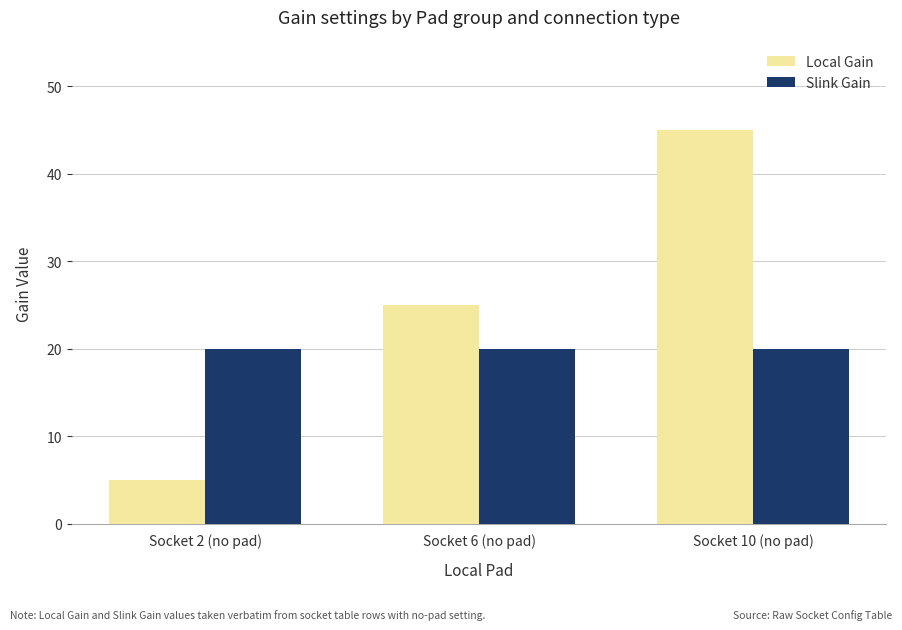

At how many categories does at least one series exceed 33?

1